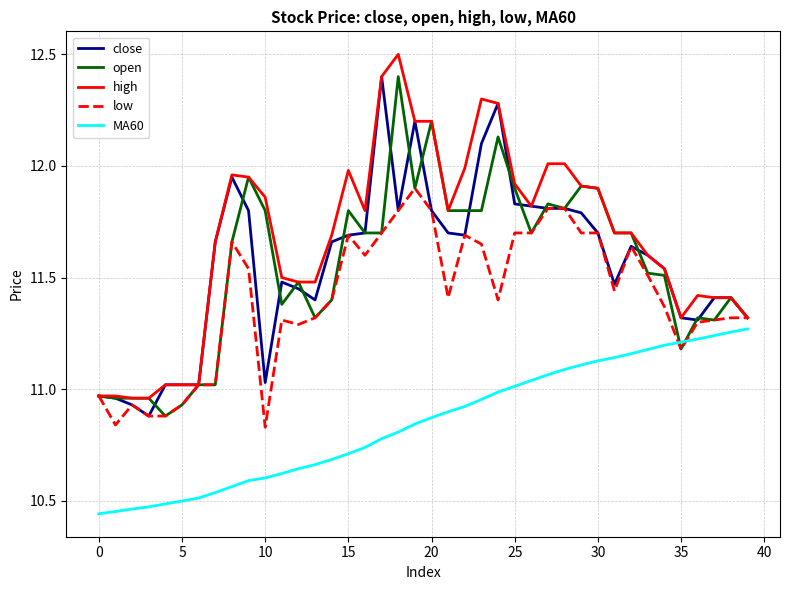

How many lines are shown in the chart?

5